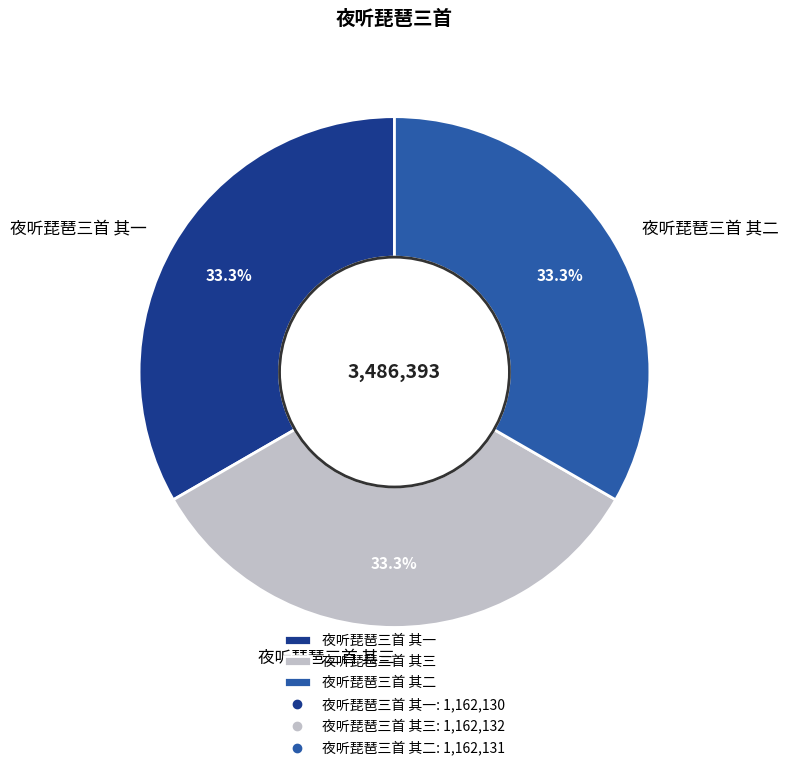

Approximately how many times larger is the value at 夜听琵琶三首 其三 compared to 夜听琵琶三首 其二?

1.0